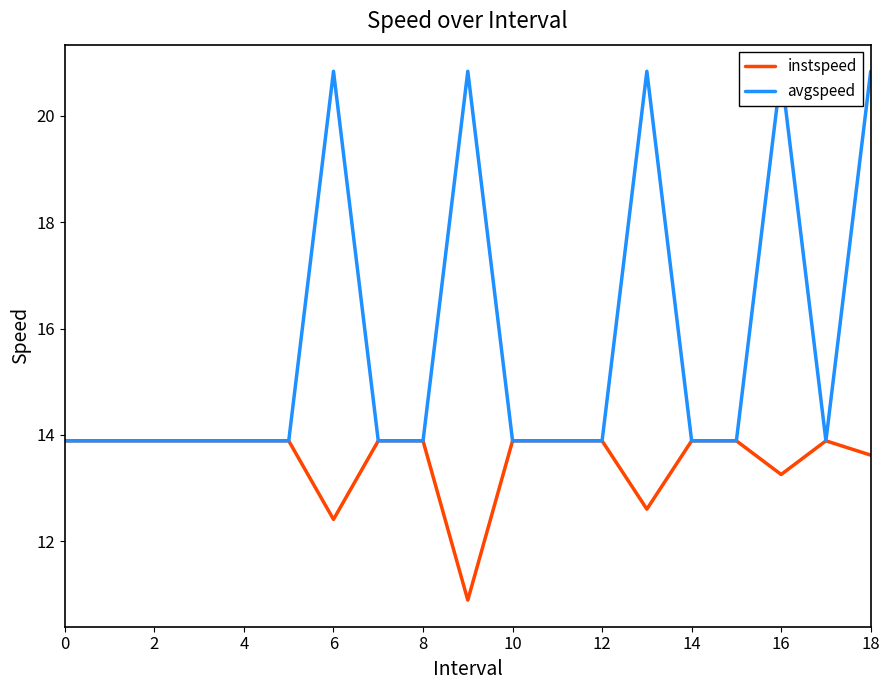

What is the highest value of the instspeed series?

13.9